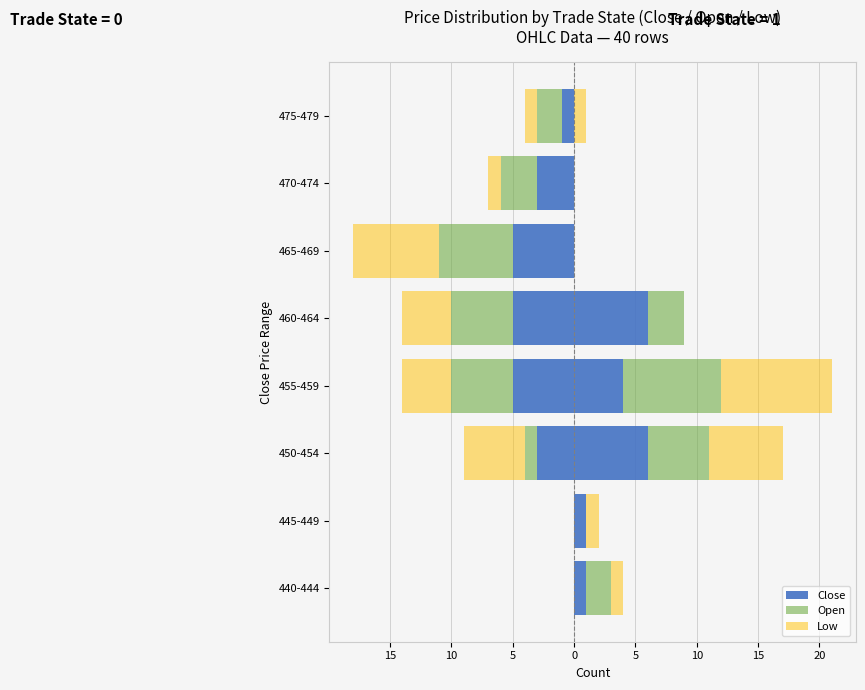

Is it true that Close (state=1) equals 3 at 475-479?

False